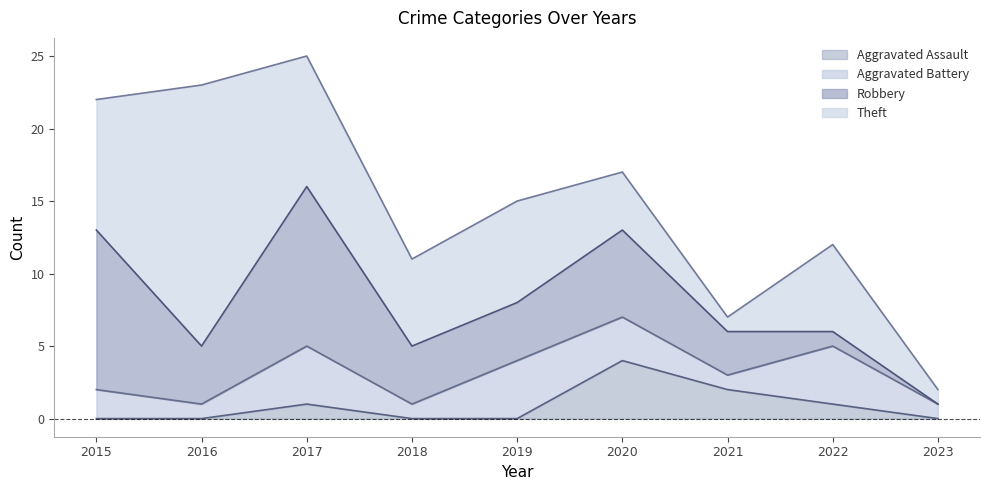

What is the difference between the maximum and second lowest values in the Robbery series?

10